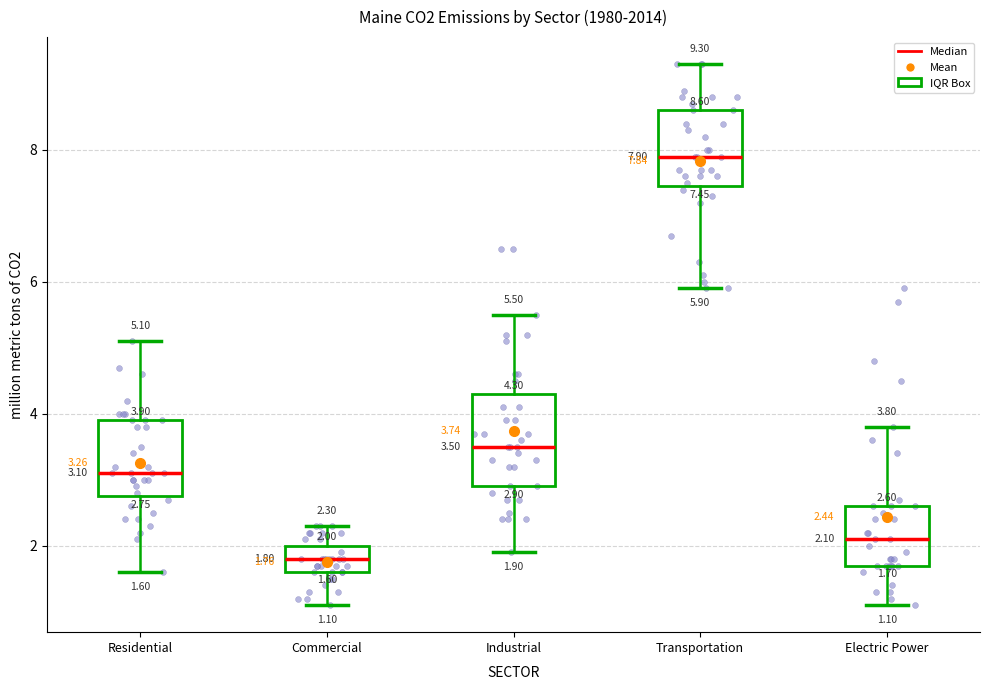

Which box's median line is the lowest?

Commercial